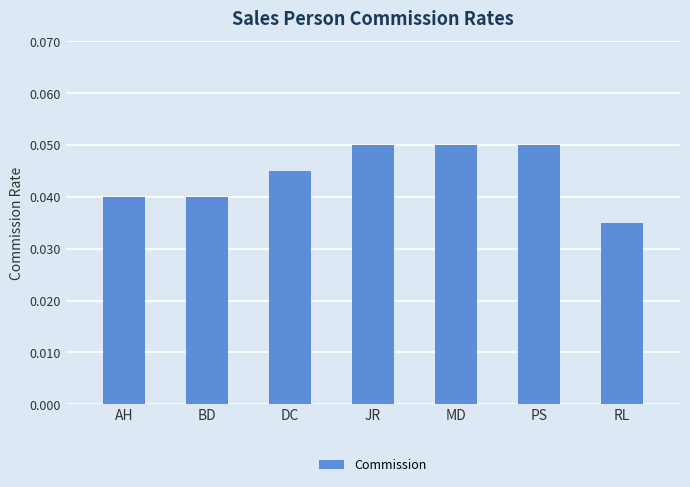

At which category does the chart reach its minimum across all series?

RL